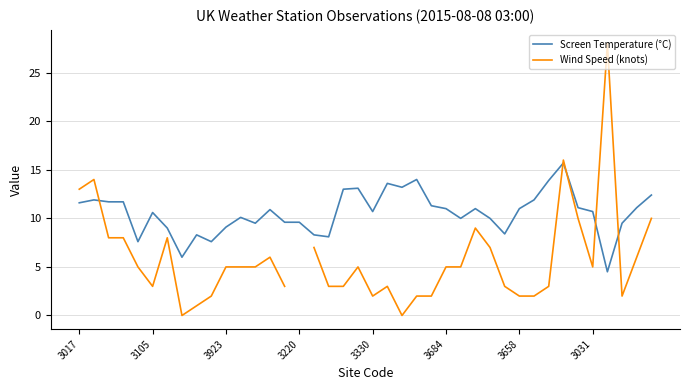

How many values in the Wind Speed (knots) series are below 5?

17